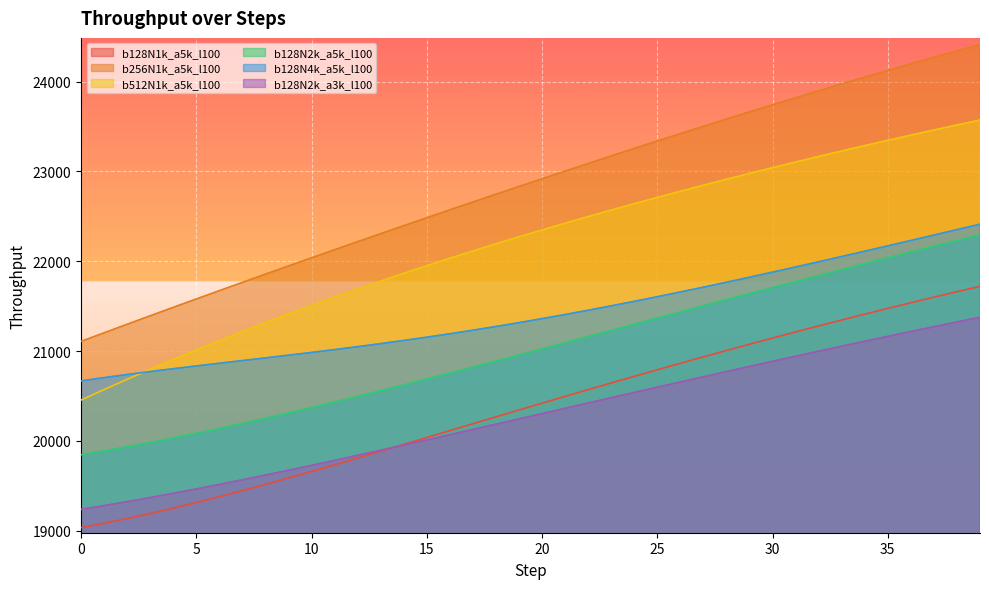

Reading left to right, transcribe all the data shown in this chart.

b128N1k_a5k_l100: 0=19034.4	1=19082.6	2=19134.9	3=19190.9	4=19250.3	5=19312.8	6=19378.1	7=19445.7	8=19515.4	9=19586.9	10=19659.8	11=19733.9	12=19808.9	13=19884.6	14=19960.9	15=20037.4	16=20114.2	17=20190.9	18=20267.5	19=20343.8	20=20419.8	21=20495.4	22=20570.5	23=20644.9	24=20718.7	25=20791.8	26=20864.2	27=20935.7	28=21006.4	29=21076.2	30=21145.1	31=21213.1	32=21280.2	33=21346.2	34=21411.3	35=21475.4	36=21538.5	37=21600.5	38=21661.5	39=21721.5
b256N1k_a5k_l100: 0=21107.6	1=21203.4	2=21298.5	3=21393.0	4=21486.8	5=21580.1	6=21672.8	7=21764.9	8=21856.6	9=21947.7	10=22038.3	11=22128.5	12=22218.2	13=22307.4	14=22396.2	15=22484.5	16=22572.3	17=22659.7	18=22746.6	19=22833.0	20=22918.8	21=23004.1	22=23088.8	23=23172.9	24=23256.4	25=23339.2	26=23421.3	27=23502.7	28=23583.4	29=23663.2	30=23742.3	31=23820.6	32=23898.0	33=23974.5	34=24050.2	35=24124.9	36=24198.8	37=24271.6	38=24343.5	39=24414.5
b512N1k_a5k_l100: 0=20454.6	1=20571.5	2=20685.8	3=20797.3	4=20906.2	5=21012.6	6=21116.4	7=21217.8	8=21316.8	9=21413.5	10=21508.1	11=21600.5	12=21690.9	13=21779.2	14=21865.7	15=21950.4	16=22033.3	17=22114.6	18=22194.2	19=22272.3	20=22348.8	21=22424.0	22=22497.7	23=22570.1	24=22641.1	25=22711.0	26=22779.5	27=22847.0	28=22913.2	29=22978.3	30=23042.3	31=23105.3	32=23167.2	33=23228.1	34=23287.9	35=23346.8	36=23404.7	37=23461.7	38=23517.7	39=23572.8
b128N2k_a5k_l100: 0=19846.0	1=19889.2	2=19934.7	3=19982.6	4=20032.6	5=20084.6	6=20138.5	7=20194.1	8=20251.4	9=20310.2	10=20370.3	11=20431.8	12=20494.3	13=20558.0	14=20622.5	15=20687.9	16=20754.0	17=20820.8	18=20888.0	19=20955.7	20=21023.8	21=21092.2	22=21160.7	23=21229.4	24=21298.1	25=21366.7	26=21435.3	27=21503.7	28=21571.9	29=21639.8	30=21707.4	31=21774.5	32=21841.3	33=21907.6	34=21973.3	35=22038.5	36=22103.1	37=22167.0	38=22230.3	39=22293.0
b128N4k_a5k_l100: 0=20668.0	1=20704.4	2=20738.9	3=20771.9	4=20803.6	5=20834.3	6=20864.4	7=20894.2	8=20924.0	9=20954.2	10=20984.9	11=21016.5	12=21049.1	13=21082.9	14=21118.0	15=21154.7	16=21192.8	17=21232.5	18=21273.8	19=21316.6	20=21361.1	21=21407.1	22=21454.5	23=21503.4	24=21553.7	25=21605.2	26=21657.9	27=21711.8	28=21766.6	29=21822.4	30=21879.0	31=21936.4	32=21994.5	33=22053.1	34=22112.3	35=22171.9	36=22231.8	37=22292.0	38=22352.4	39=22412.9
b128N2k_a3k_l100: 0=19237.1	1=19279.2	2=19323.1	3=19368.8	4=19416.1	5=19464.9	6=19515.1	7=19566.6	8=19619.2	9=19672.8	10=19727.4	11=19782.8	12=19838.9	13=19895.7	14=19953.0	15=20010.7	16=20068.9	17=20127.3	18=20186.0	19=20244.8	20=20303.7	21=20362.6	22=20421.6	23=20480.4	24=20539.1	25=20597.6	26=20655.9	27=20713.9	28=20771.7	29=20829.0	30=20886.0	31=20942.6	32=20998.7	33=21054.4	34=21109.5	35=21164.1	36=21218.2	37=21271.6	38=21324.5	39=21376.8